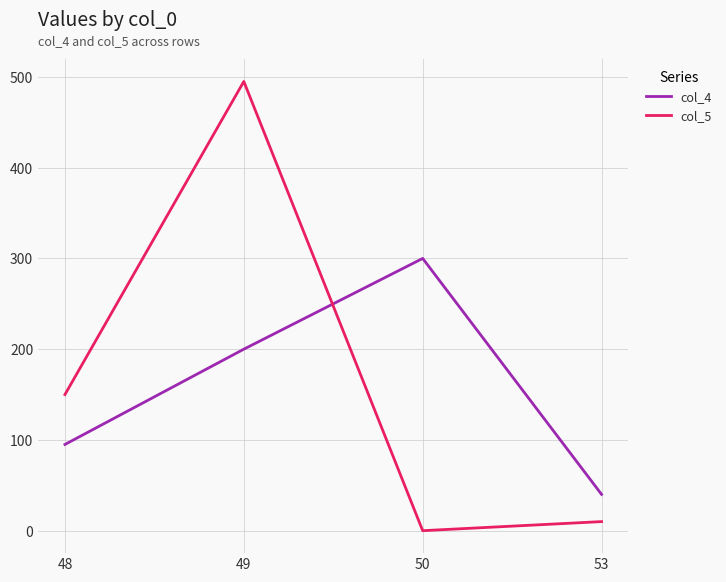

How many values in col_5 are above zero?

3